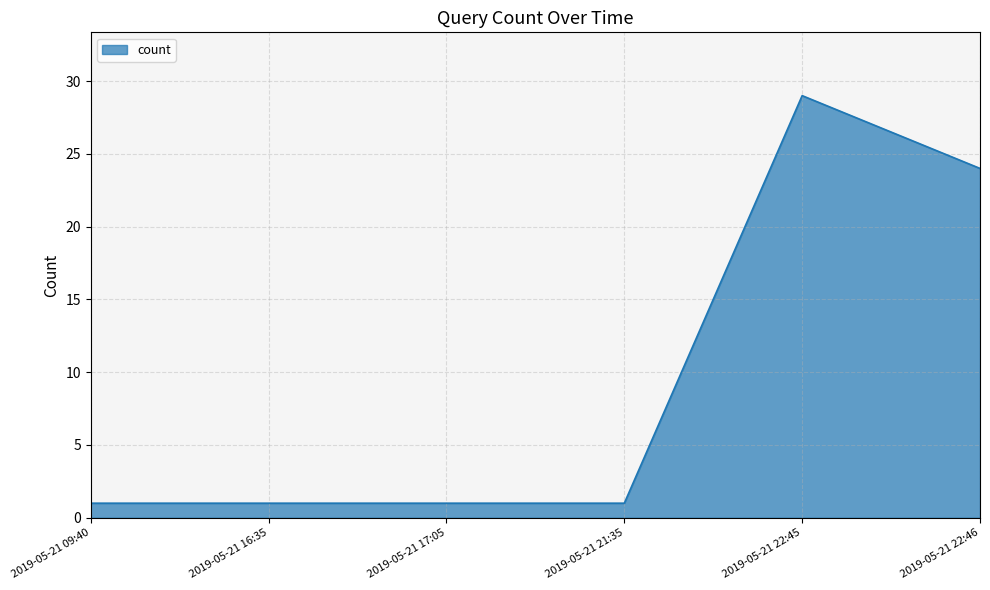

What is the greatest value displayed?

29